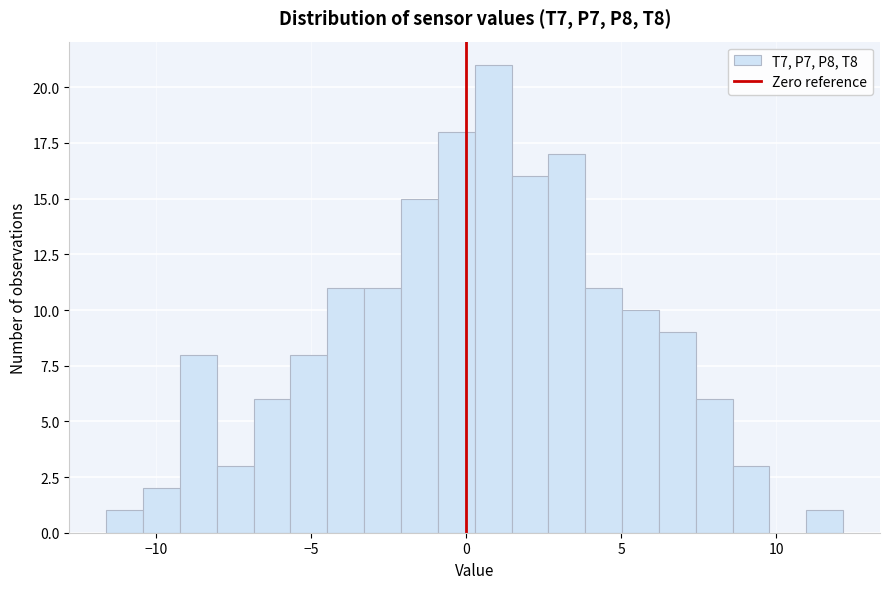

Read against the x-axis, roughly where is the centre of the tallest bar?

1.0